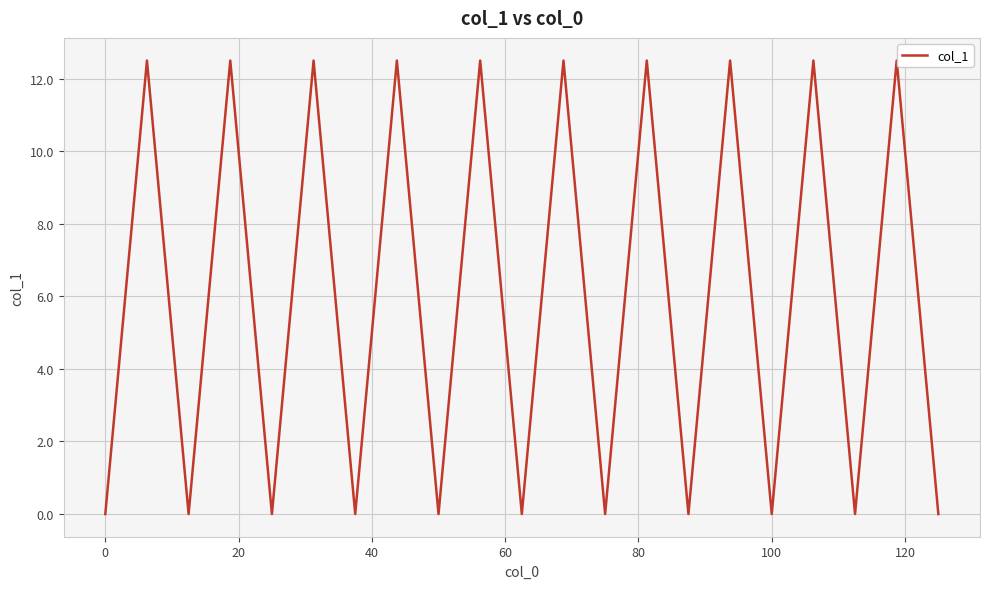

What is the greatest value displayed?

12.5